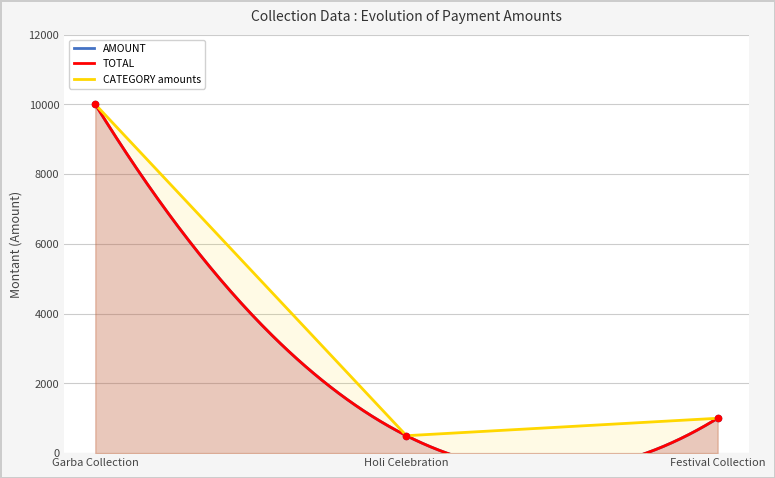

Which series contains the highest Y value?

AMOUNT